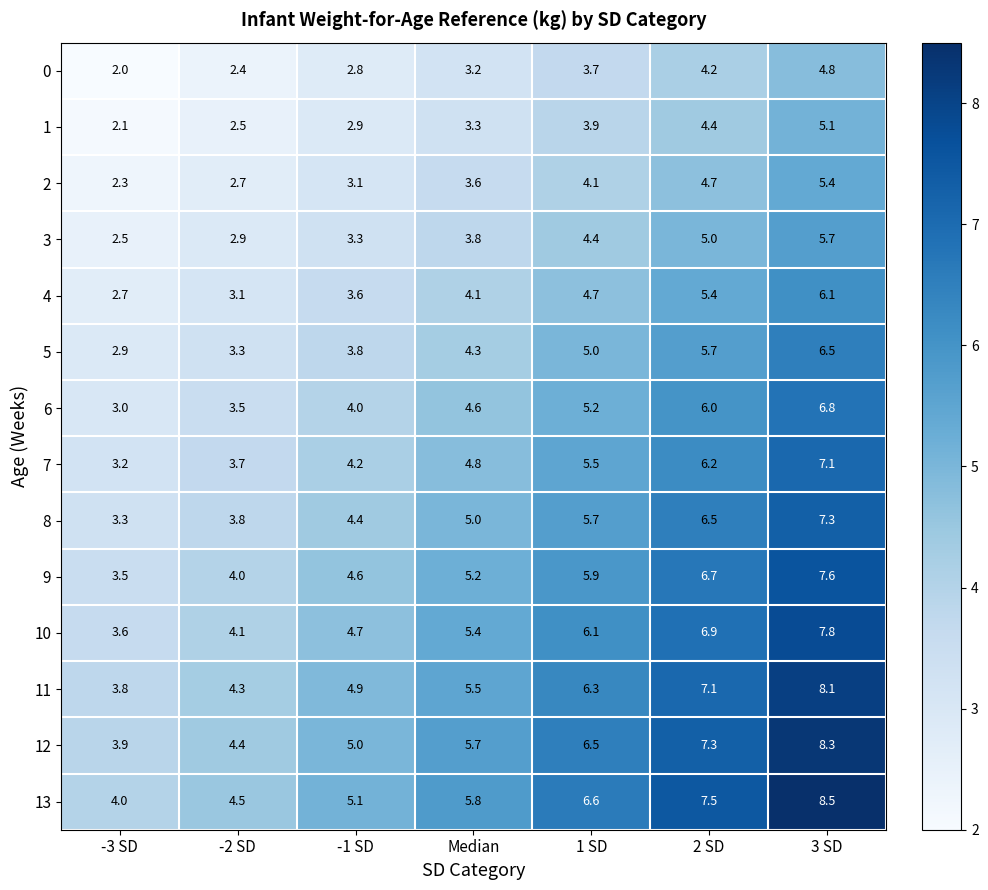

List the labels in order of 8 value, smallest first.

-3 SD, -2 SD, -1 SD, Median, 1 SD, 2 SD, 3 SD